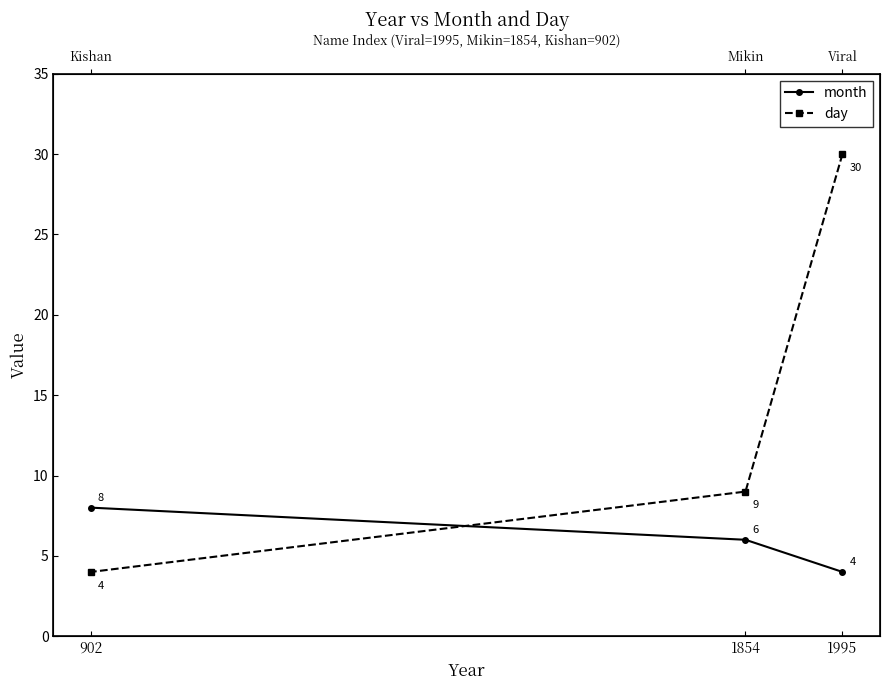

What is the spread (max minus min) of values at 1995?

26